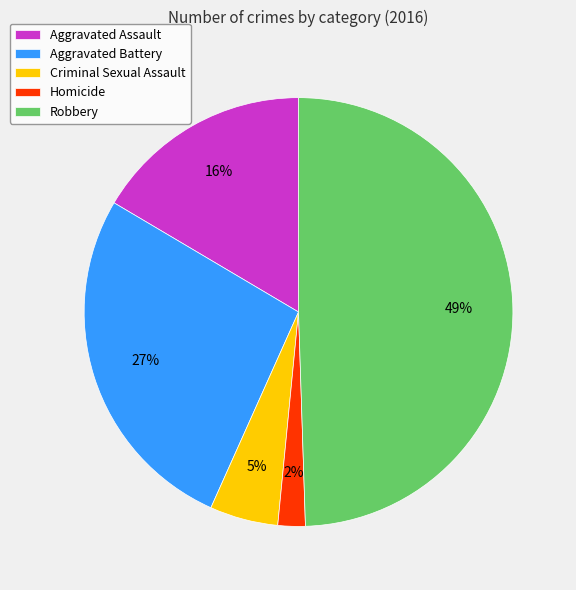

Rank the categories by value from lowest to highest.

Homicide, Criminal Sexual Assault, Aggravated Assault, Aggravated Battery, Robbery